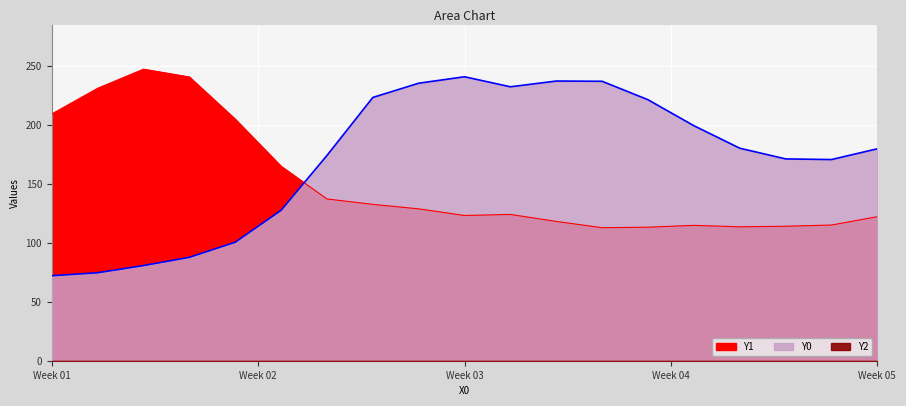

True or false: Y1 has a value of 208.1 at 7.

False